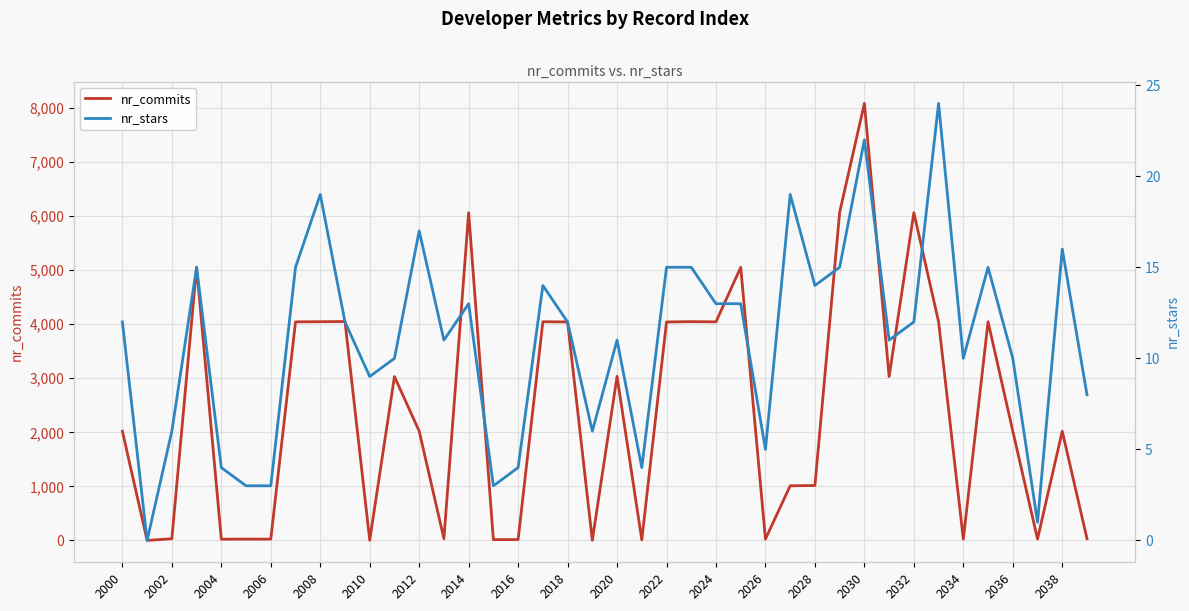

Reading left to right, list all the values displayed in this chart.

nr_commits: 2021	0	32	5053	23	25	24	4043	4046	4049	4	3031	2022	32	6061	15	16	4045	4042	3	3035	11	4041	4047	4043	5052	25	1011	1016	6069	8084	3031	6063	4044	24	4045	2023	26	2021	32
nr_stars: 12	0	6	15	4	3	3	15	19	12	9	10	17	11	13	3	4	14	12	6	11	4	15	15	13	13	5	19	14	15	22	11	12	24	10	15	10	1	16	8